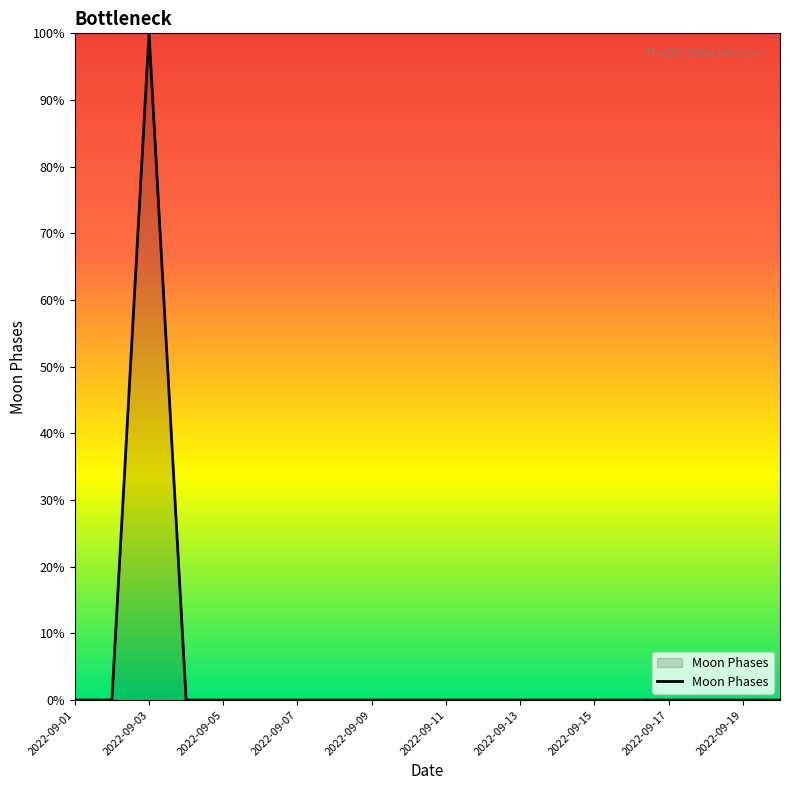

What is the maximum value shown in the chart?

100